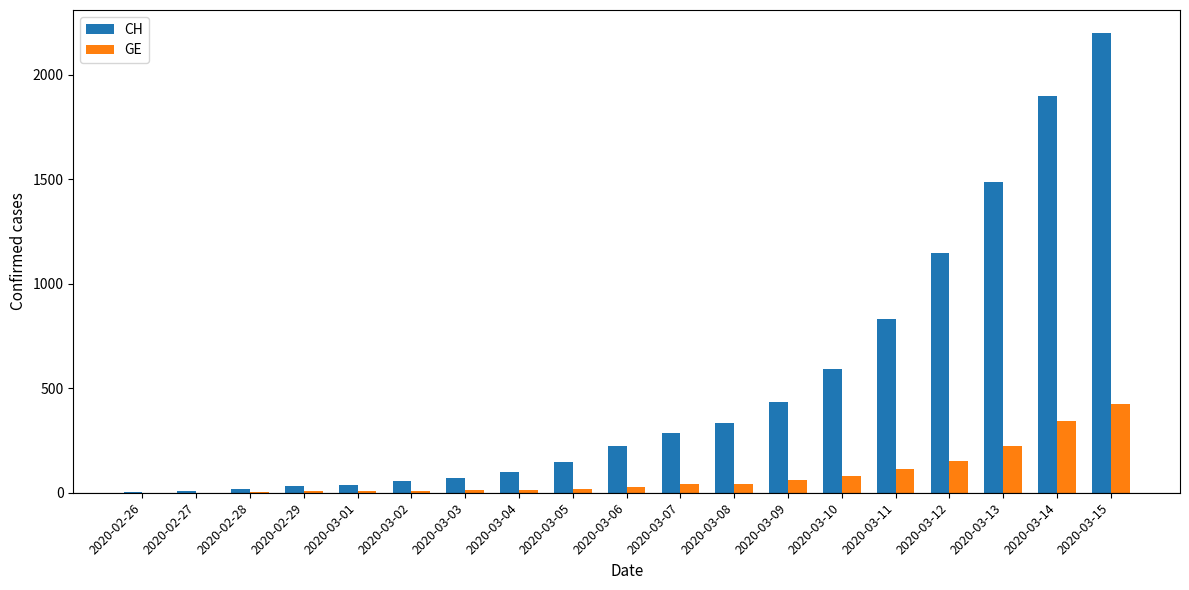

At which category is the sum across all series the highest?

2020-03-15